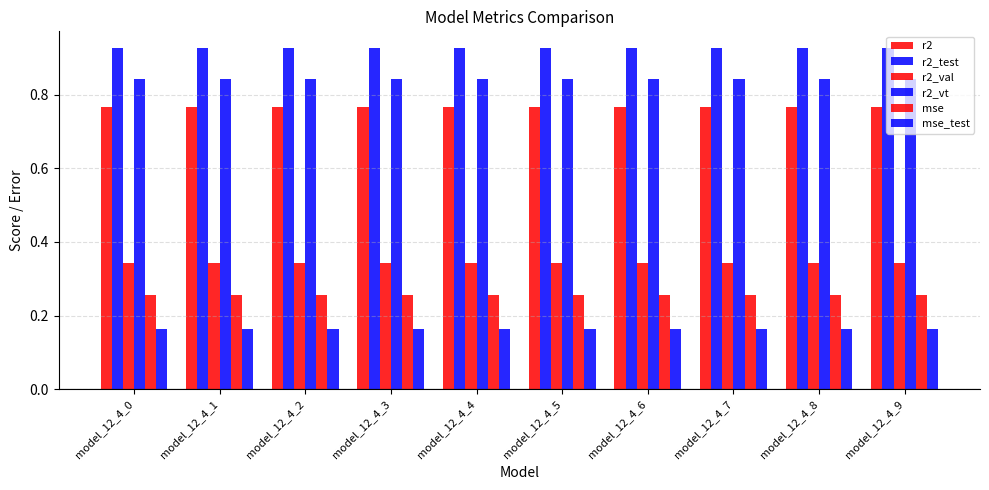

The r2_vt series shows 0.8 at model_12_4_1. True or false?

True